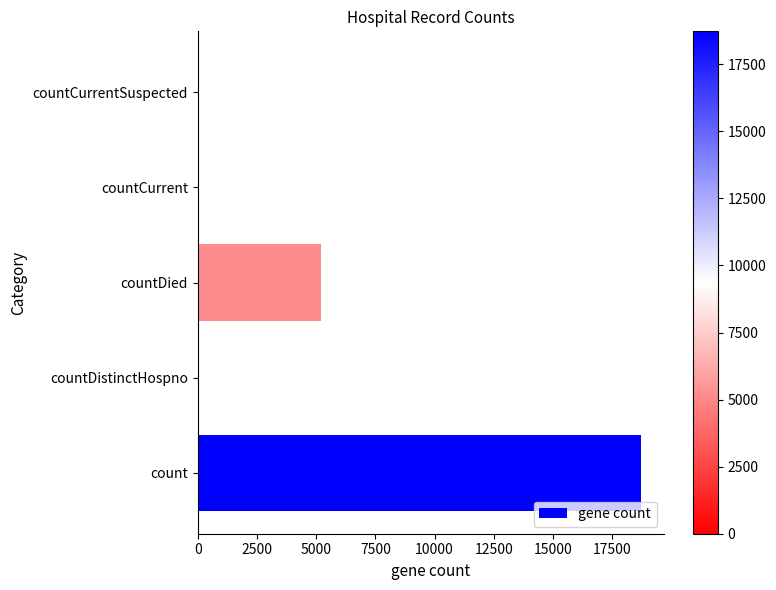

What is the average value?

4795